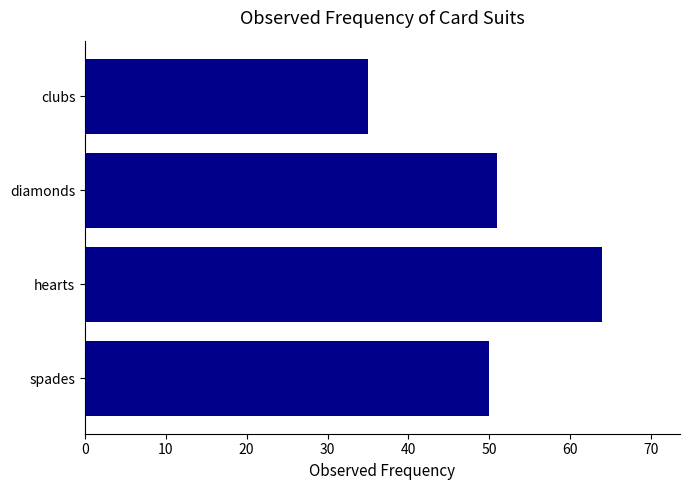

List the labels in order of value, largest first.

hearts, diamonds, spades, clubs